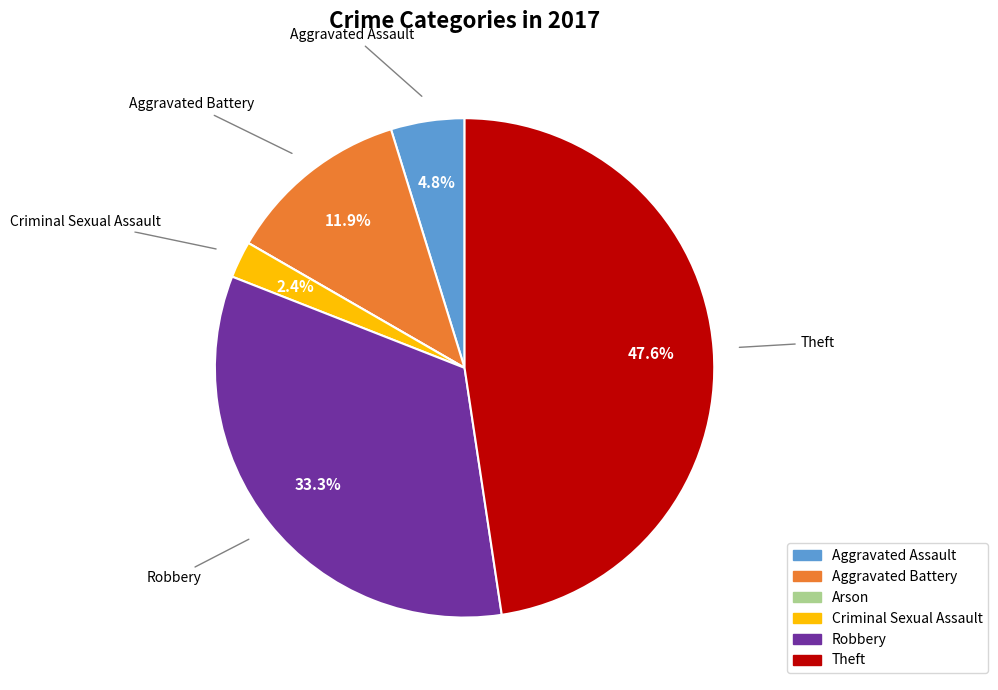

What is the ratio of the value at Robbery to the value at Theft?

0.7